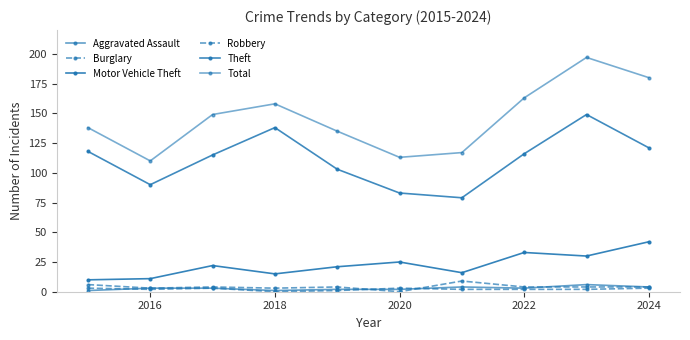

What is the maximum value for Total?

197